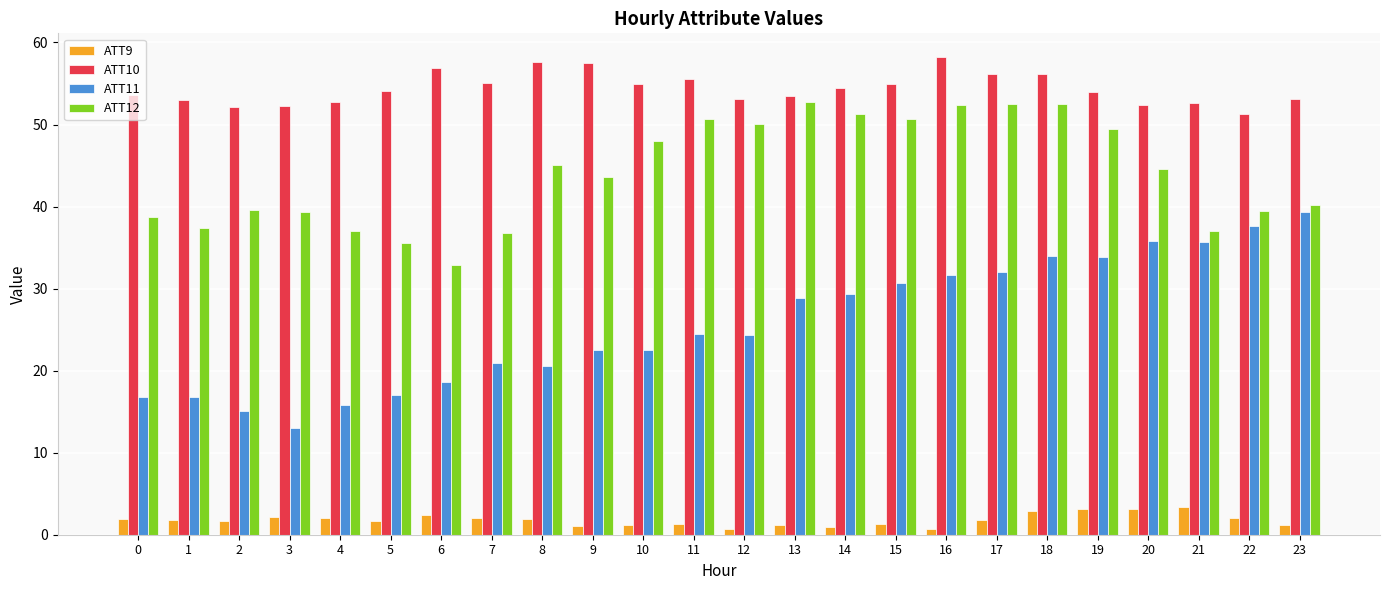

What is the total value across all series at 4?

107.7